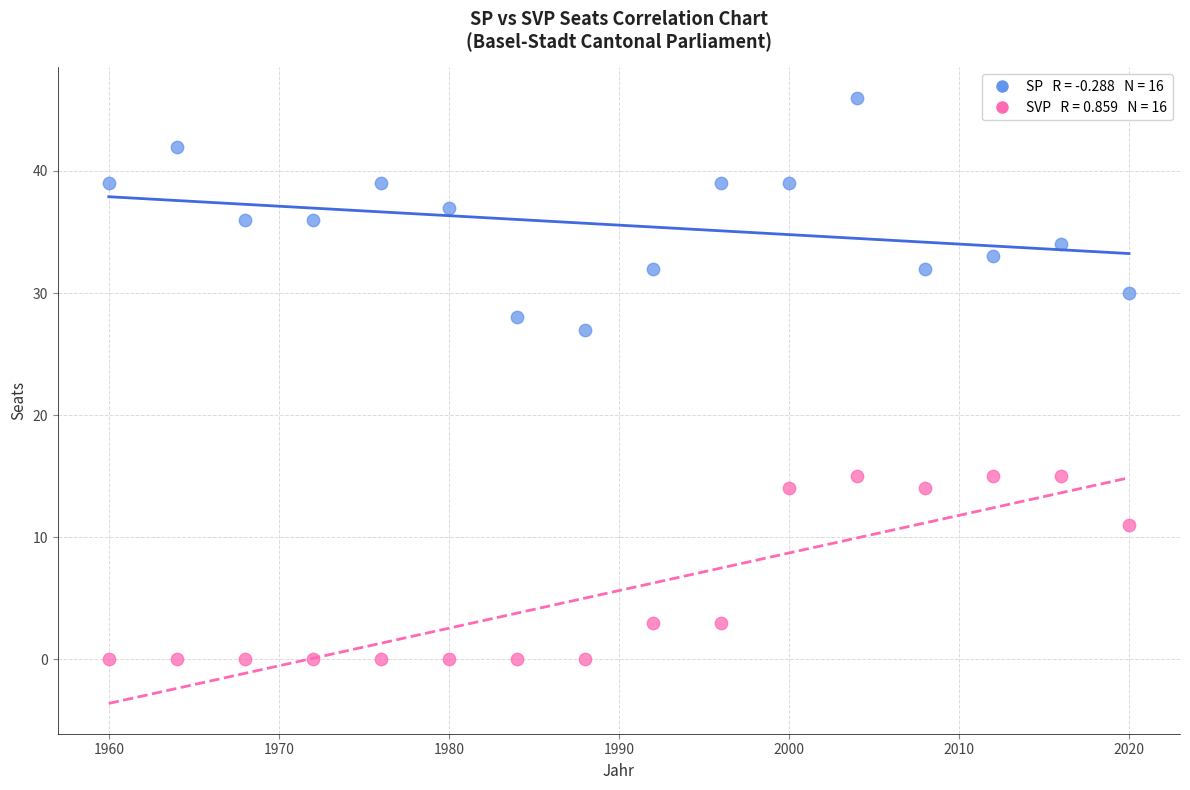

Across all series, what Y value is closest to 23?

27